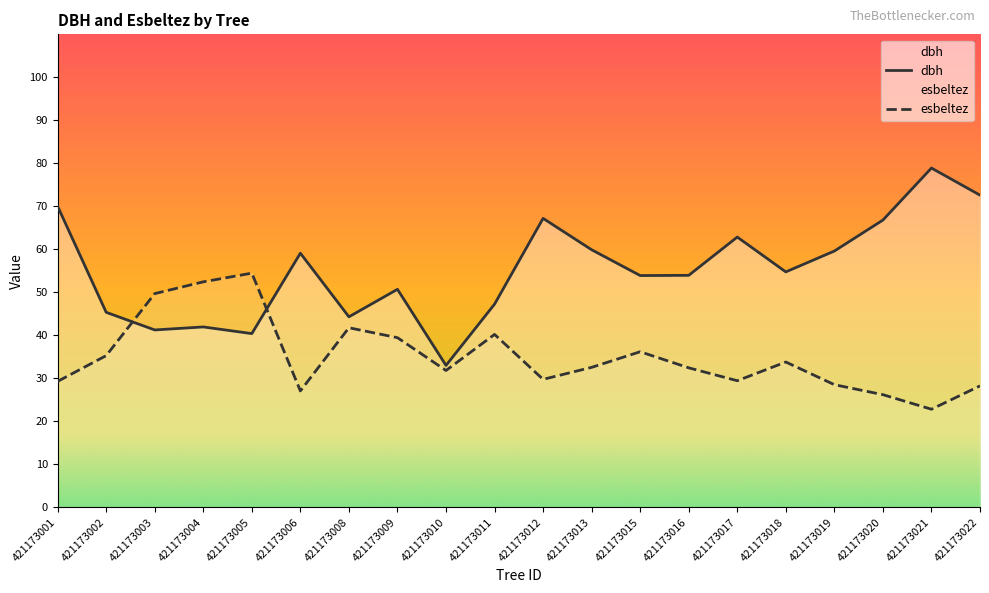

How many lines are shown in the chart?

2